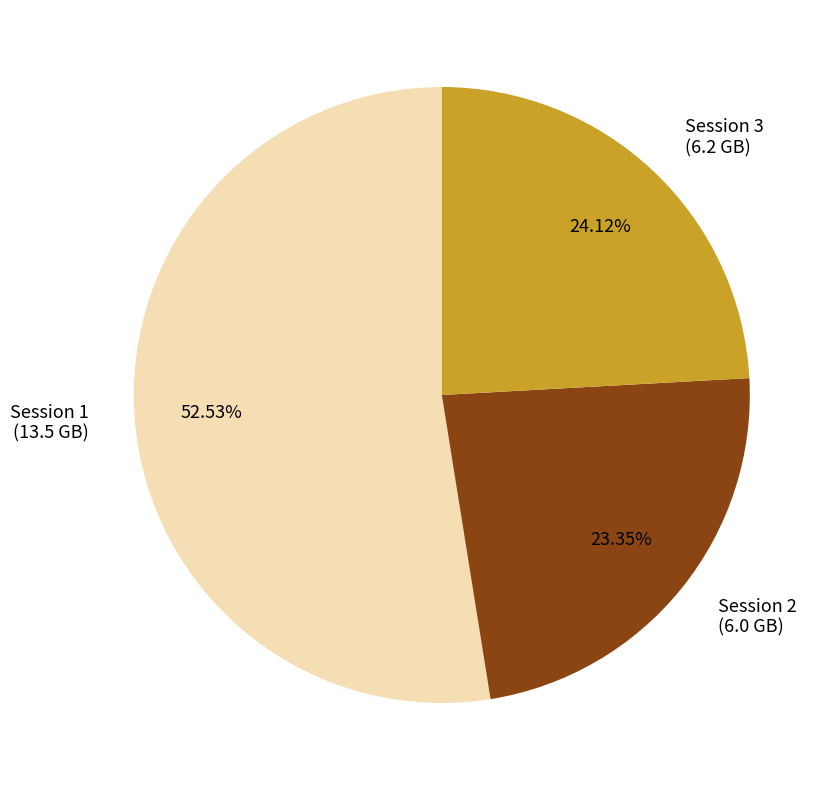

What portion of the pie excludes Session 2?

76.7%